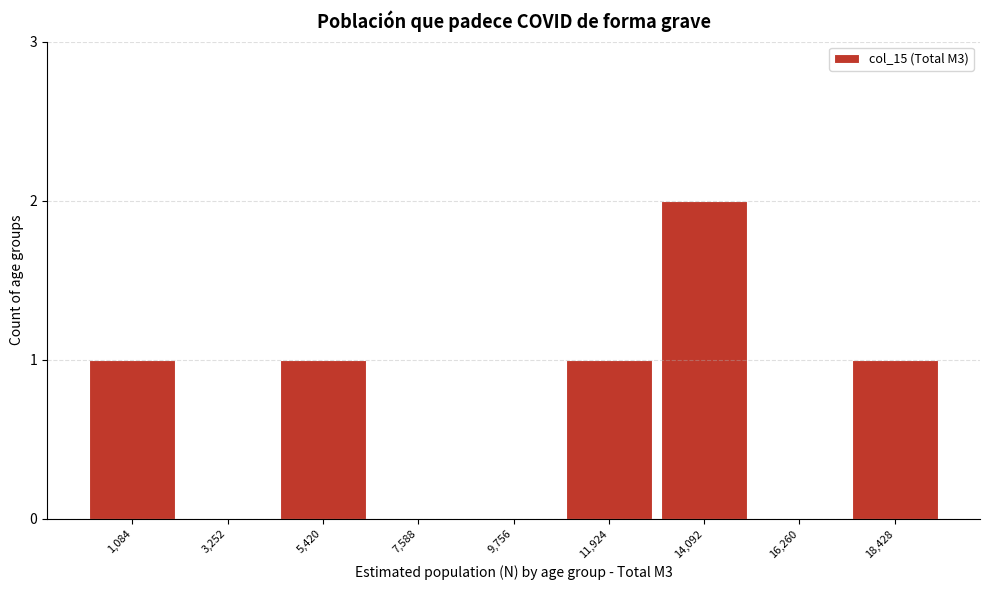

Reading left to right, list all the values displayed in this chart.

1,084=1	3,252=0	5,420=1	7,588=0	9,756=0	11,924=1	14,092=2	16,260=0	18,428=1